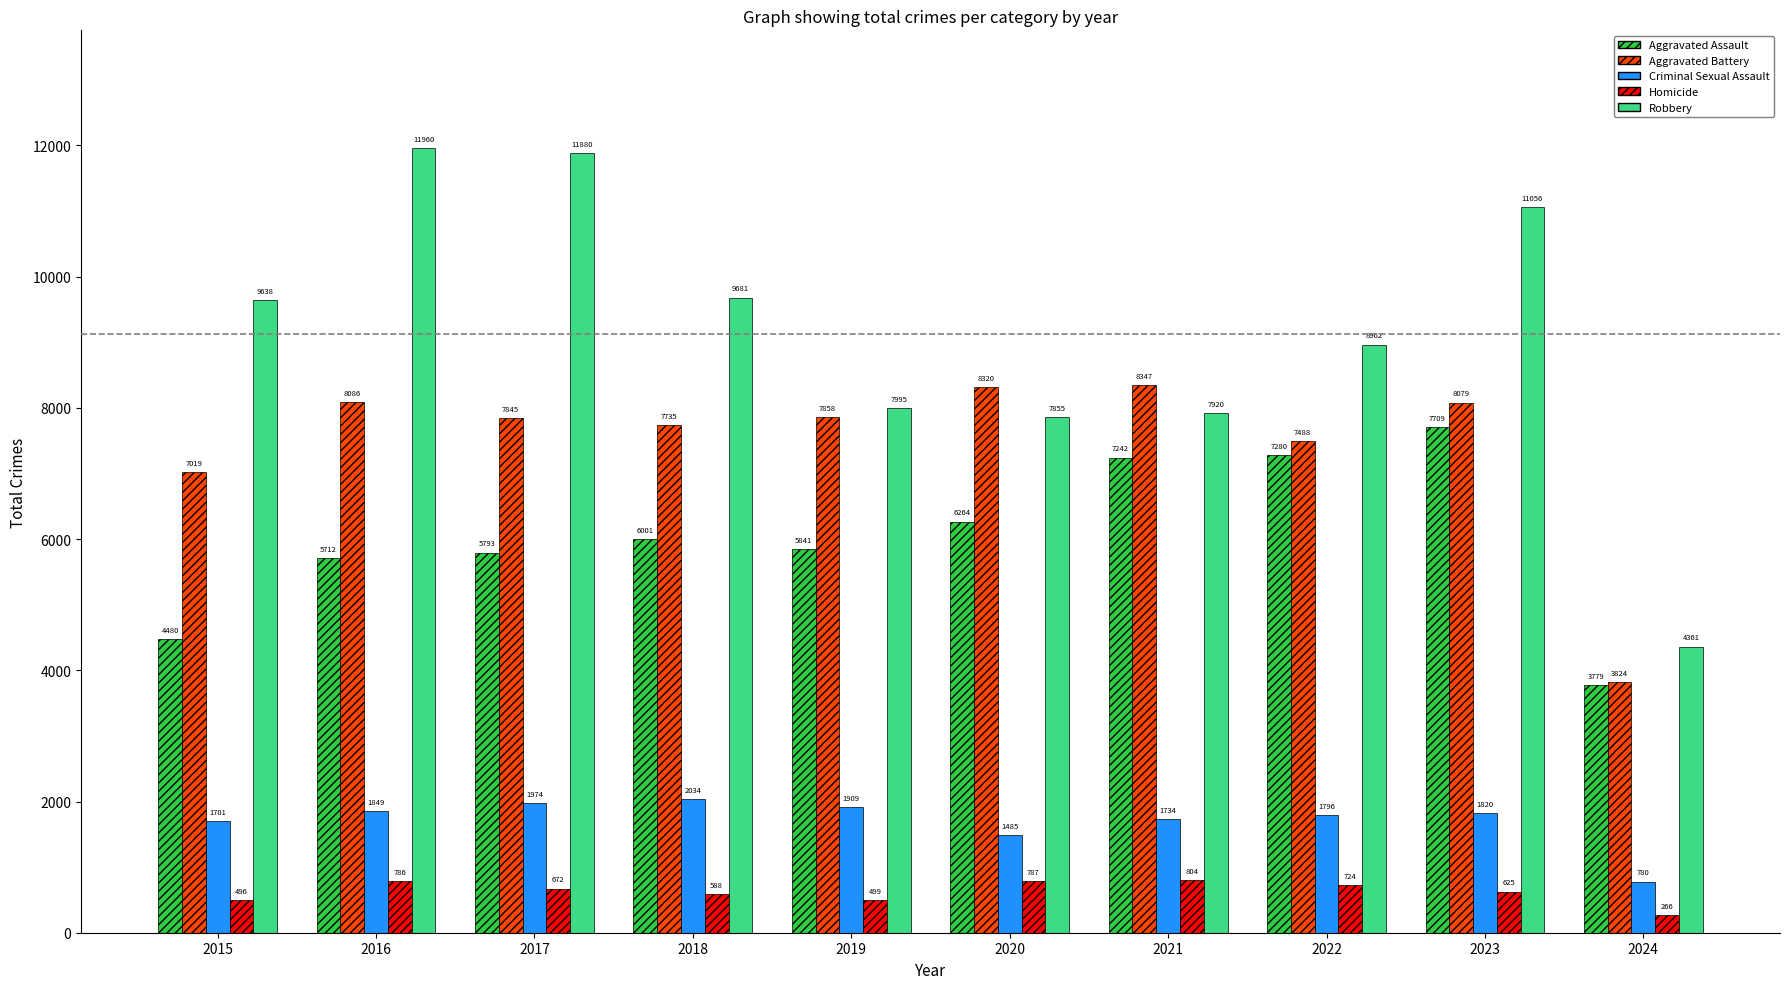

What is the difference between the second highest and minimum values in the Criminal Sexual Assault series?

1194